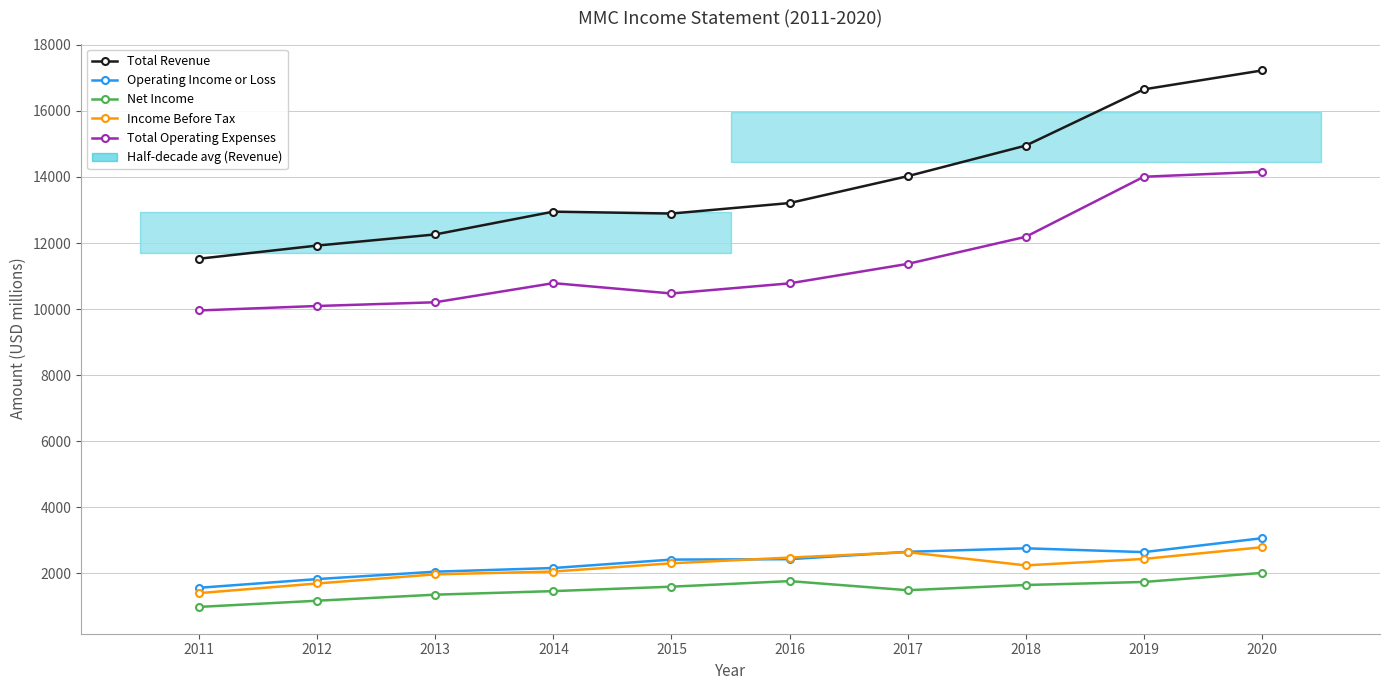

Where is Total Revenue nearest to the value 14375?

2017